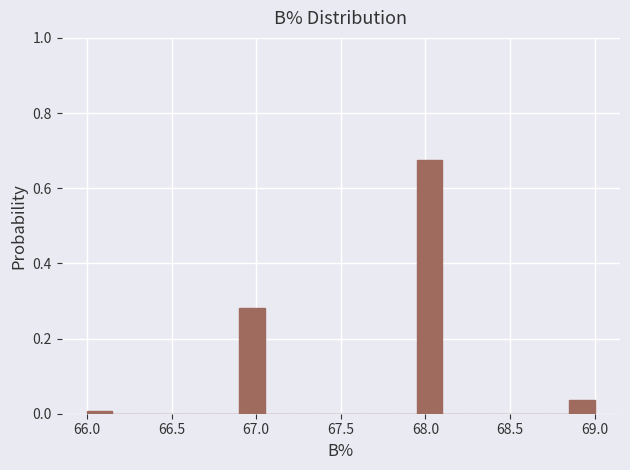

Read against the x-axis, roughly where is the centre of the tallest bar?

68.05